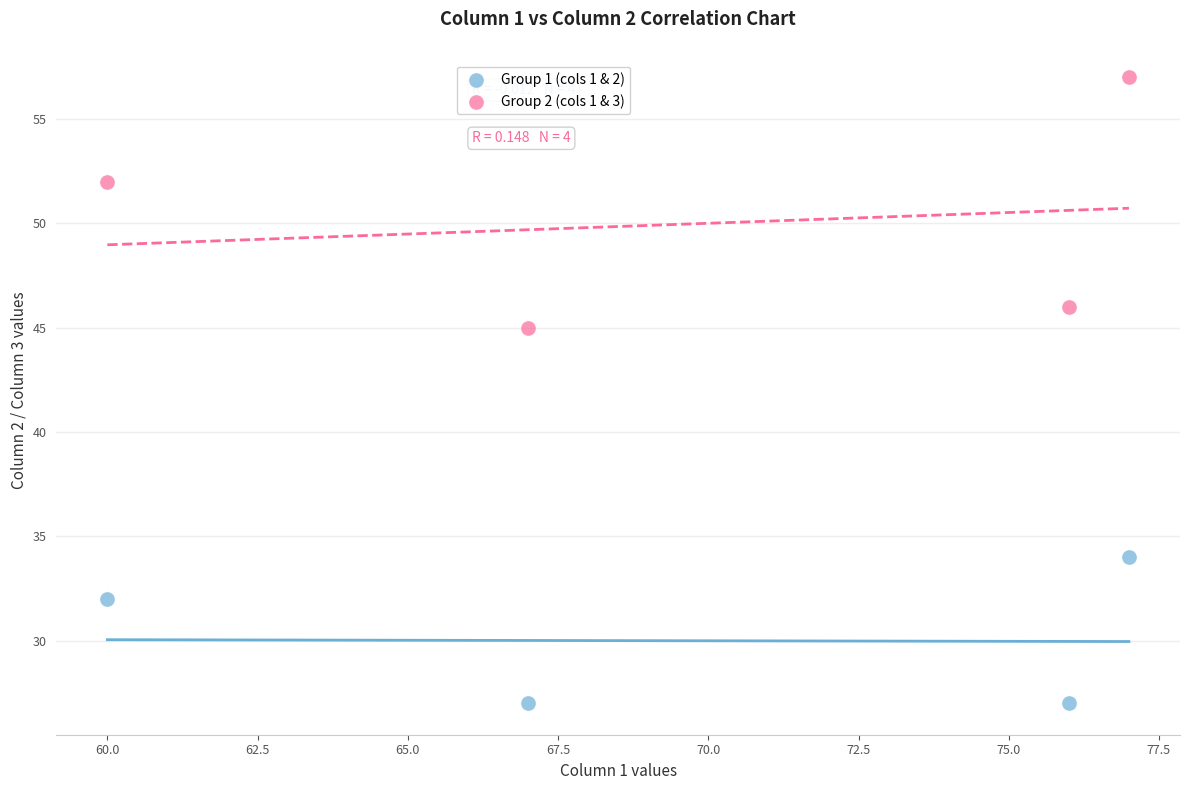

What is the X range (max minus min) for the scatter plot?

17